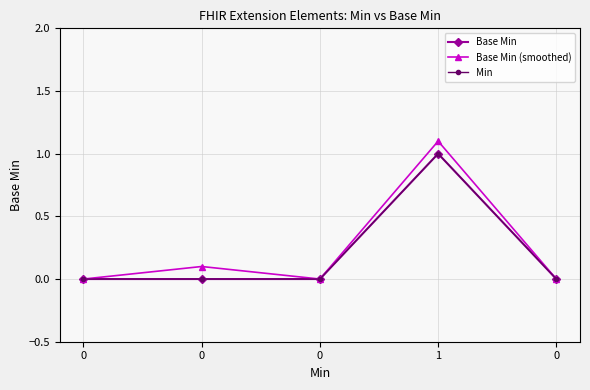

True or false: Base Min and Base Min (smoothed) intersect in this chart.

False